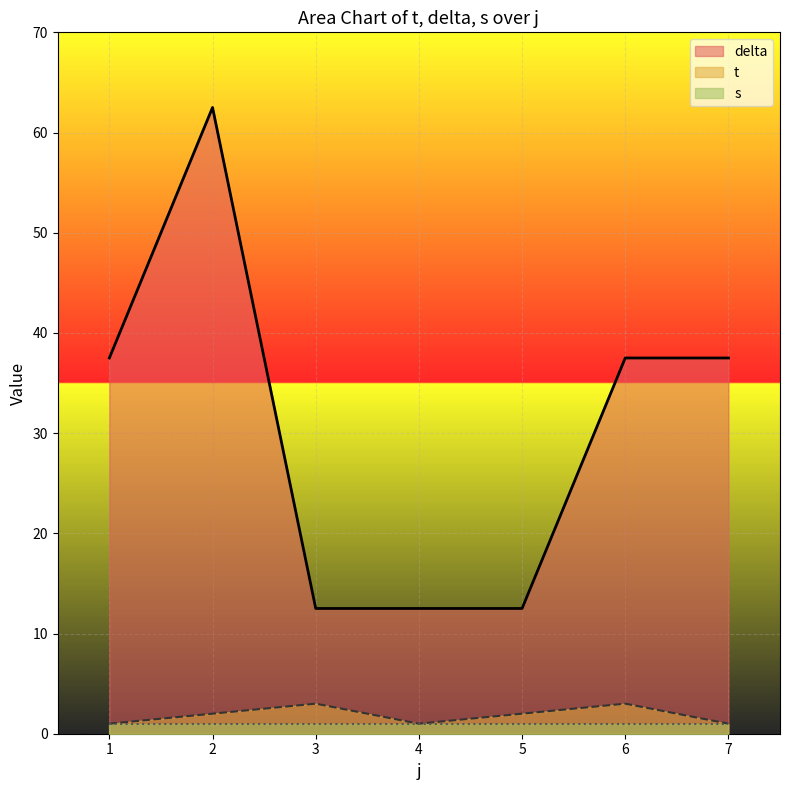

Count the number of categories in the chart.

7